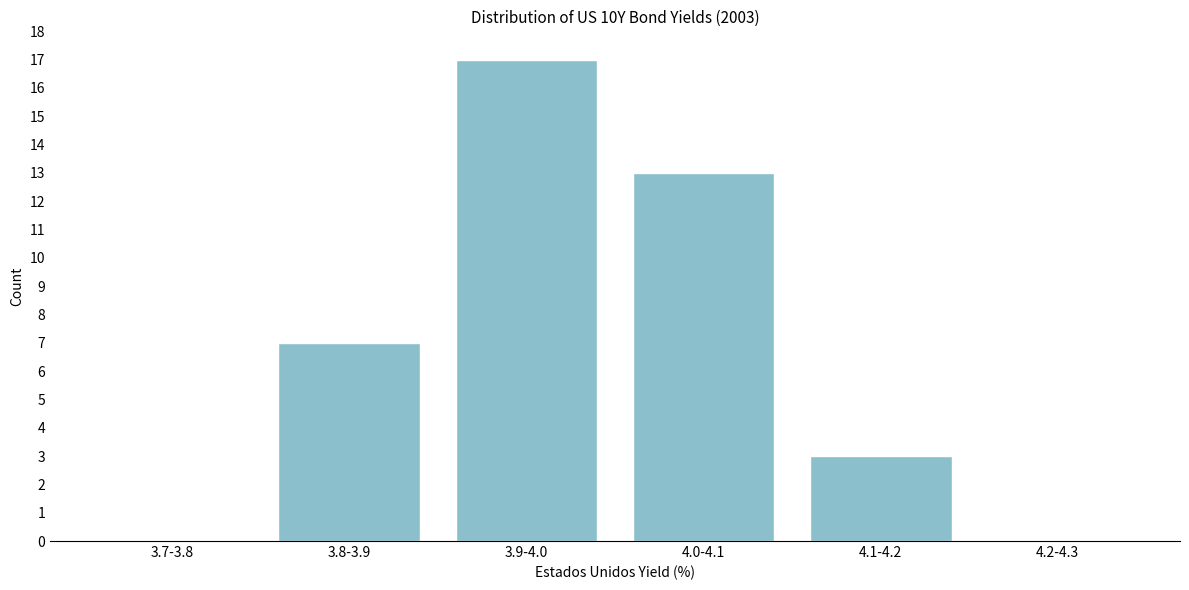

Reading left to right, extract all data points from this chart.

3.7-3.8=0	3.8-3.9=7	3.9-4.0=17	4.0-4.1=13	4.1-4.2=3	4.2-4.3=0